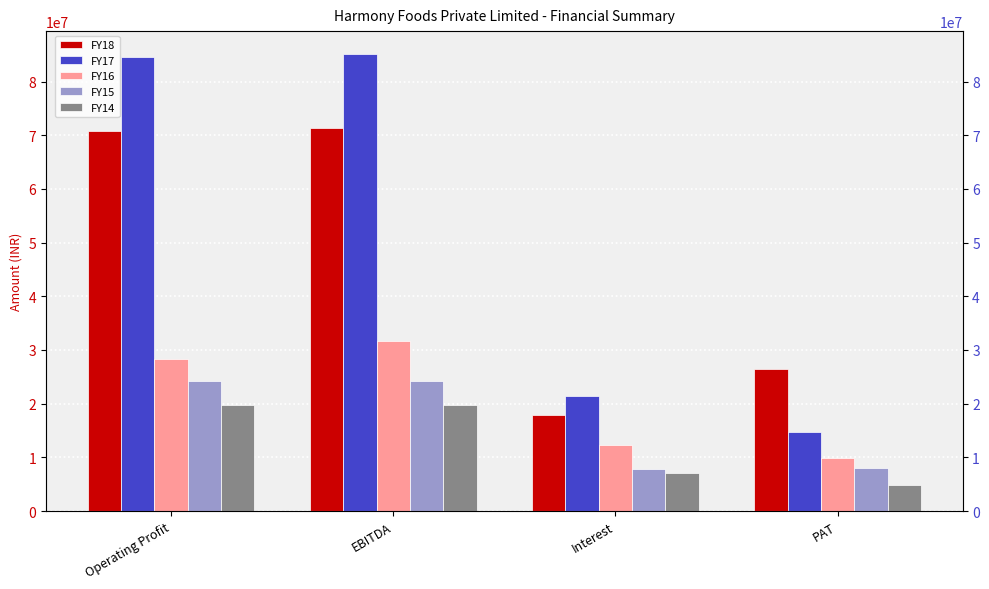

What value does the FY18 series have at PAT, to the nearest 100?

26539000